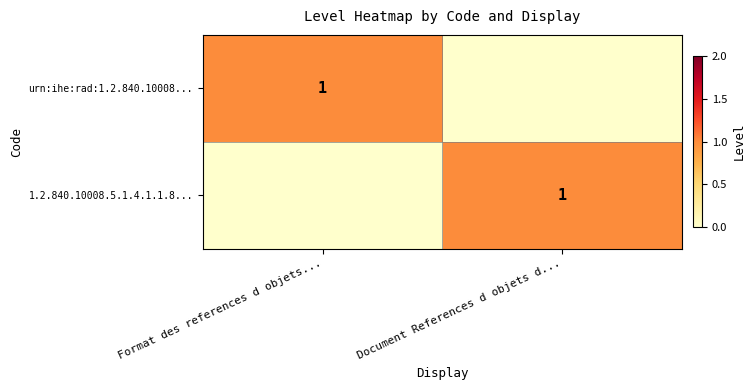

The urn:ihe:rad:1.2.840.10008... series shows 0 at Format des references d objets.... True or false?

False